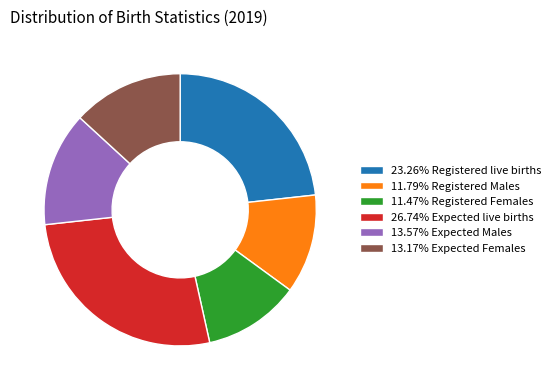

What is the ratio of the value at 26.74% Expected live births to the value at 23.26% Registered live births?

1.1